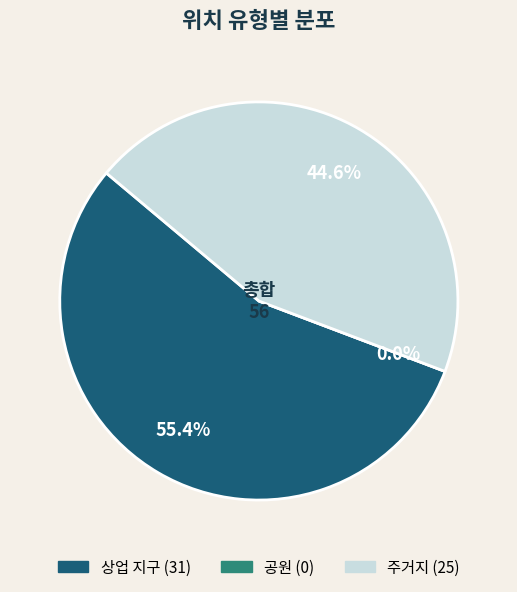

How many segments does this pie chart have?

3